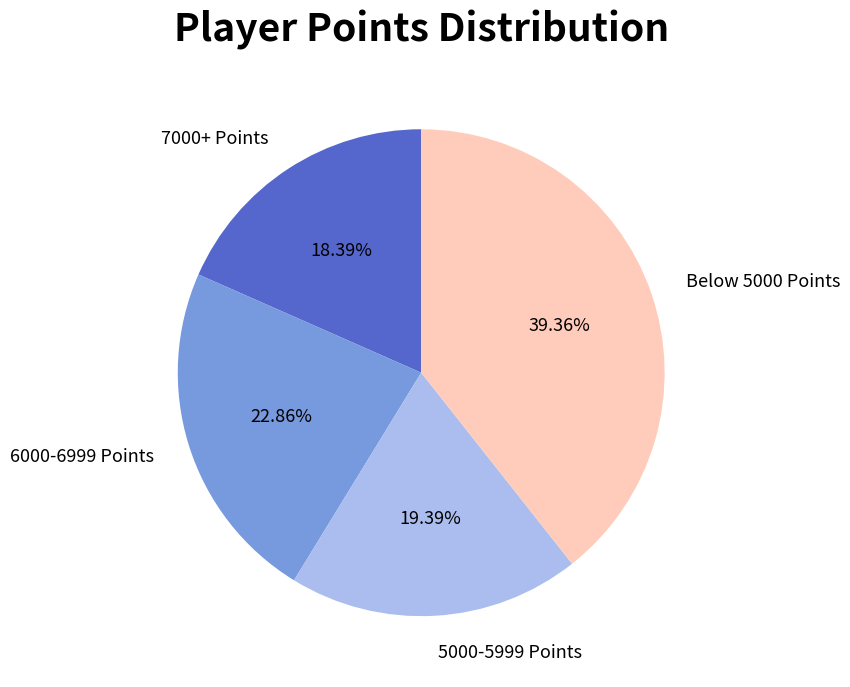

Is there a majority slice in this chart?

No